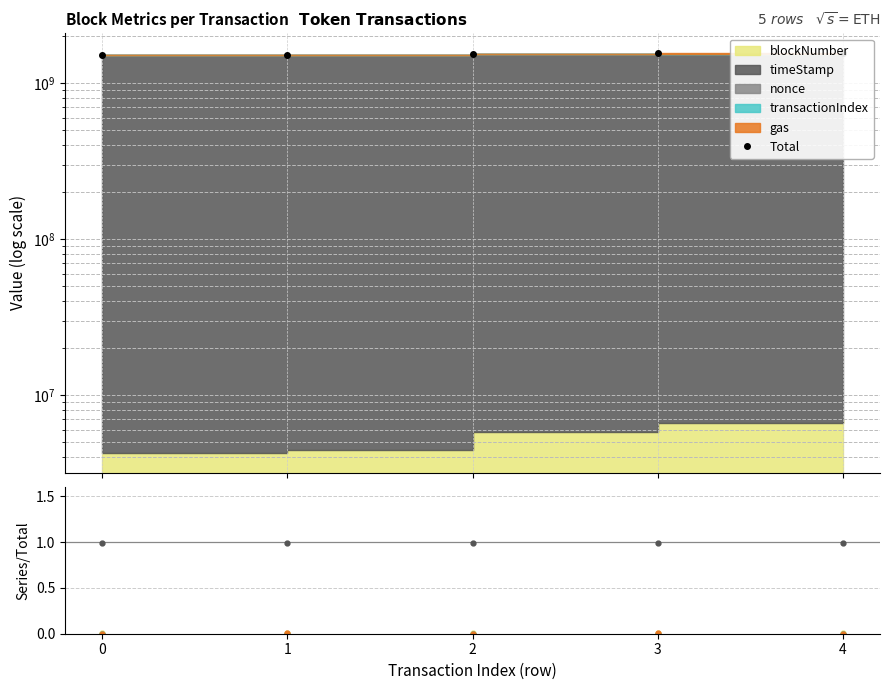

Which label corresponds to the largest value in the chart?

4